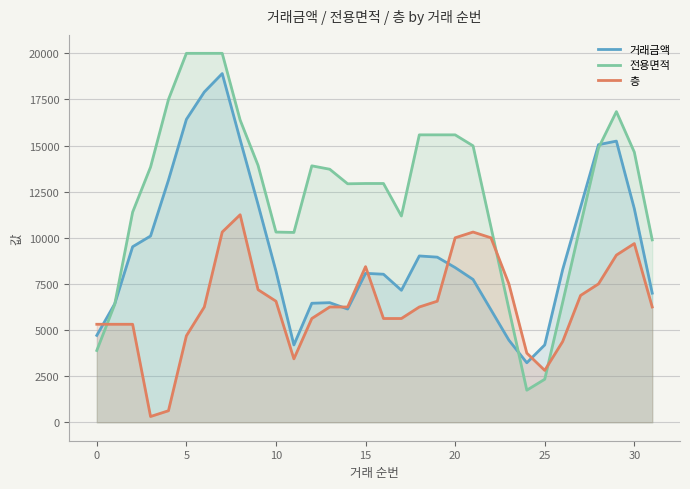

What is the sum of all 거래금액 values?

299812.9